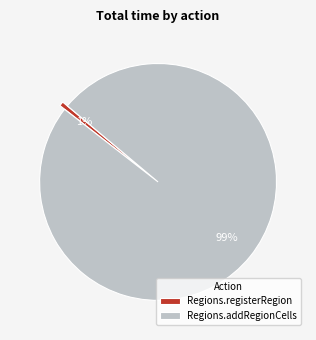

Which category has the smallest portion of the pie?

Regions.registerRegion